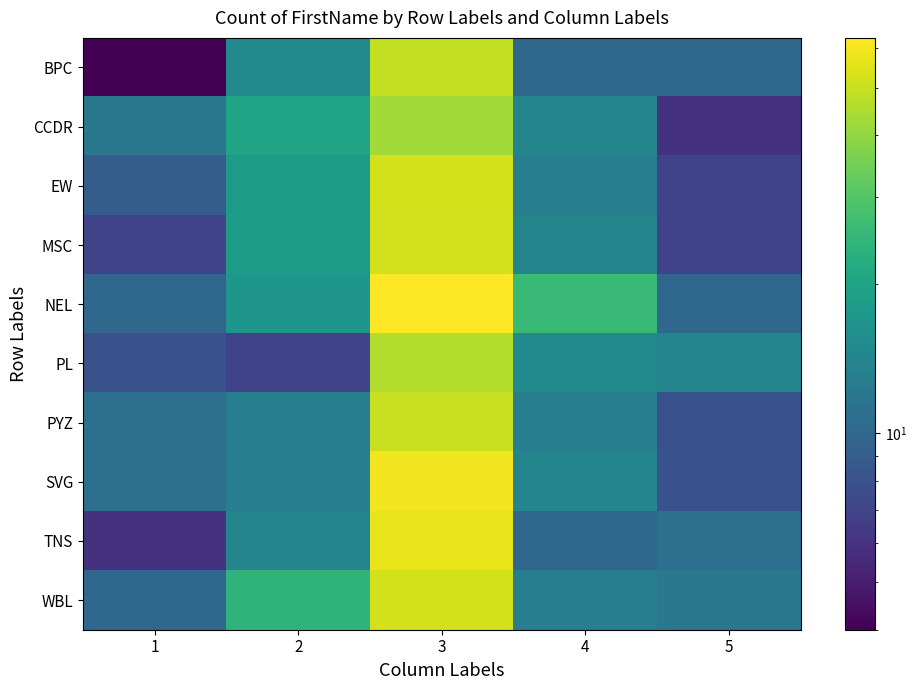

What is the maximum value shown in the chart?

63